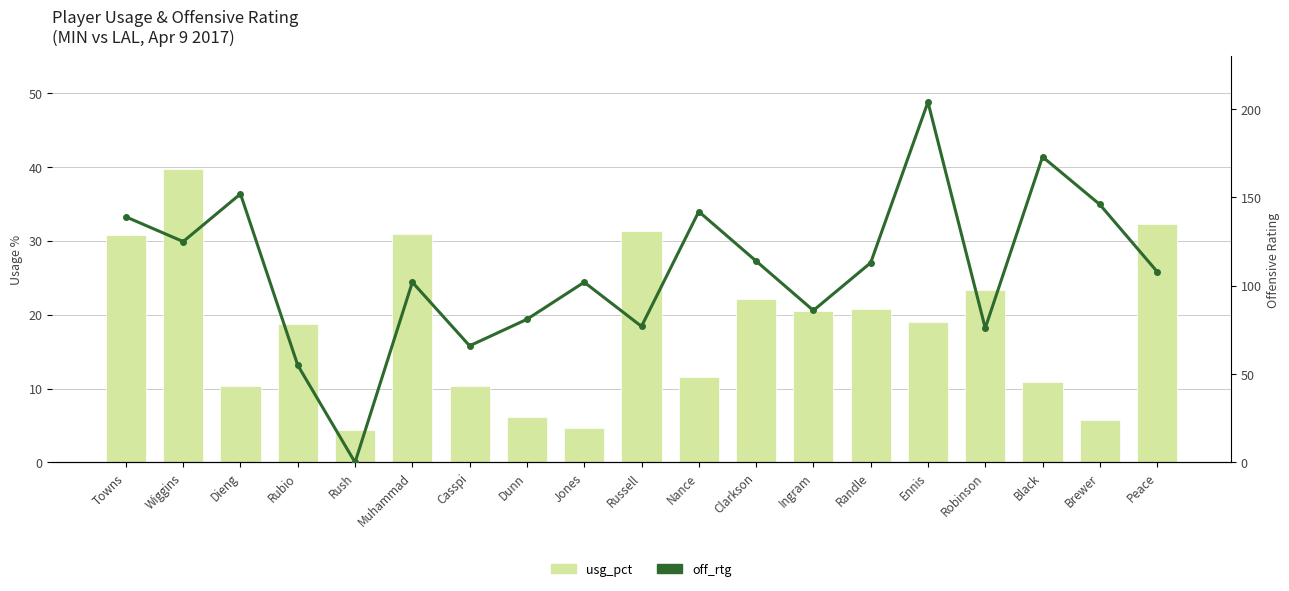

What is the difference between the second highest and minimum values in the usg_pct series?

27.9